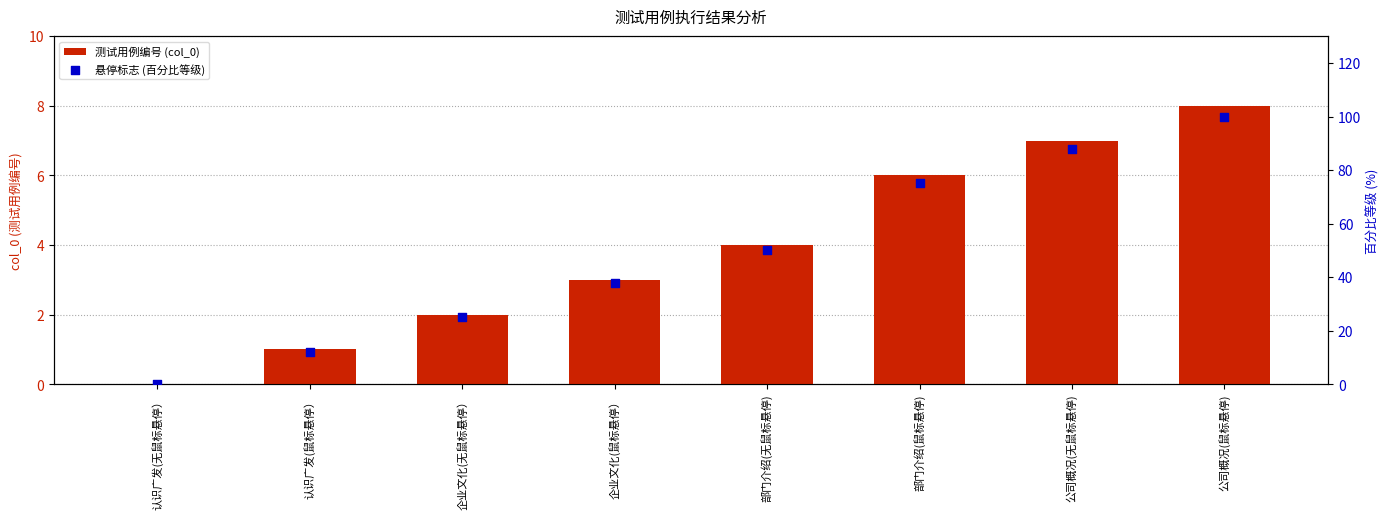

Which series has the widest spread of Y values?

悬停标志 (百分比等级)